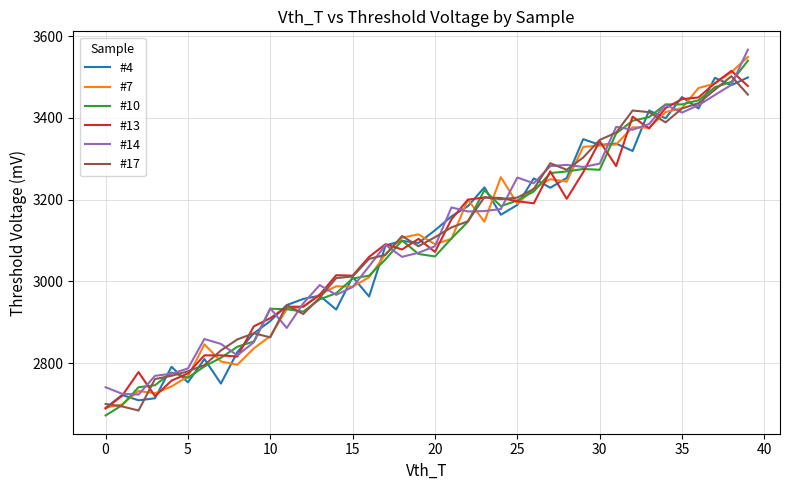

What is the lowest value of the #10 series?

2672